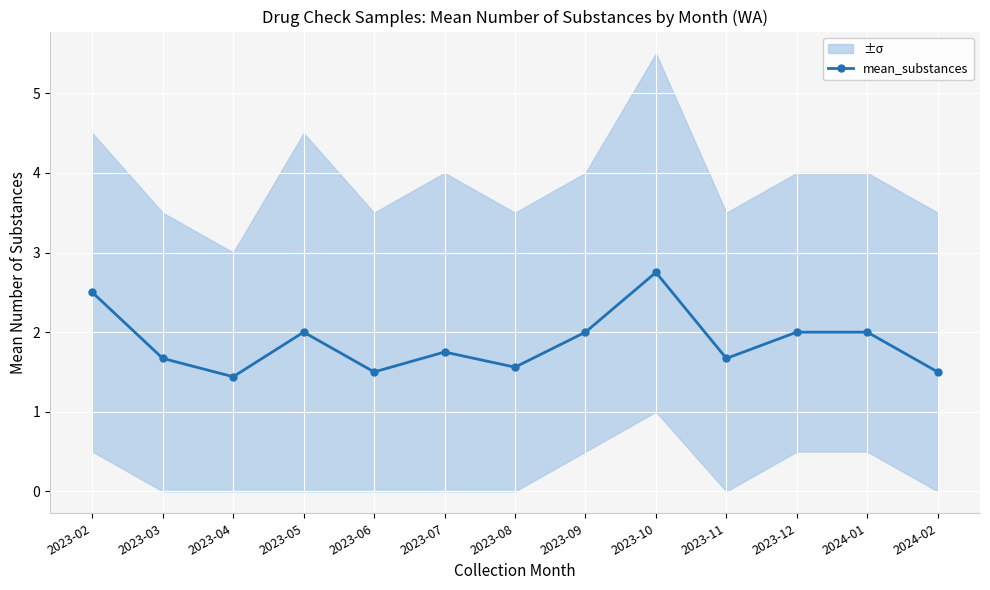

What is the change in value from 2023-11 to 2023-12?

+0.3